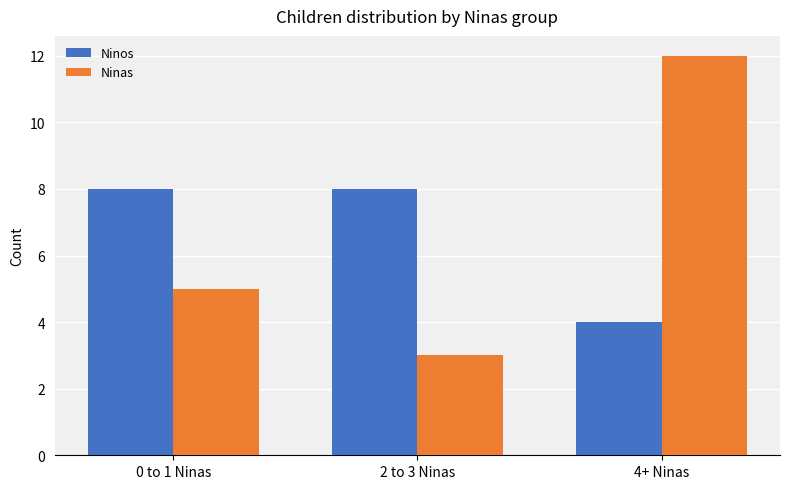

What is the approximate value of Ninas at 0 to 1 Ninas?

5